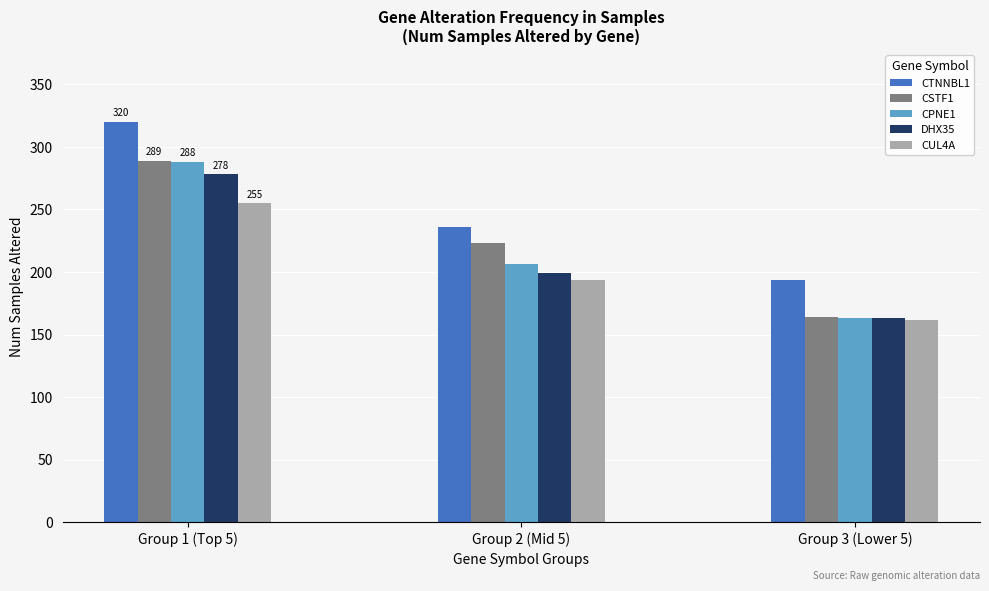

How many data points does each series have?

3